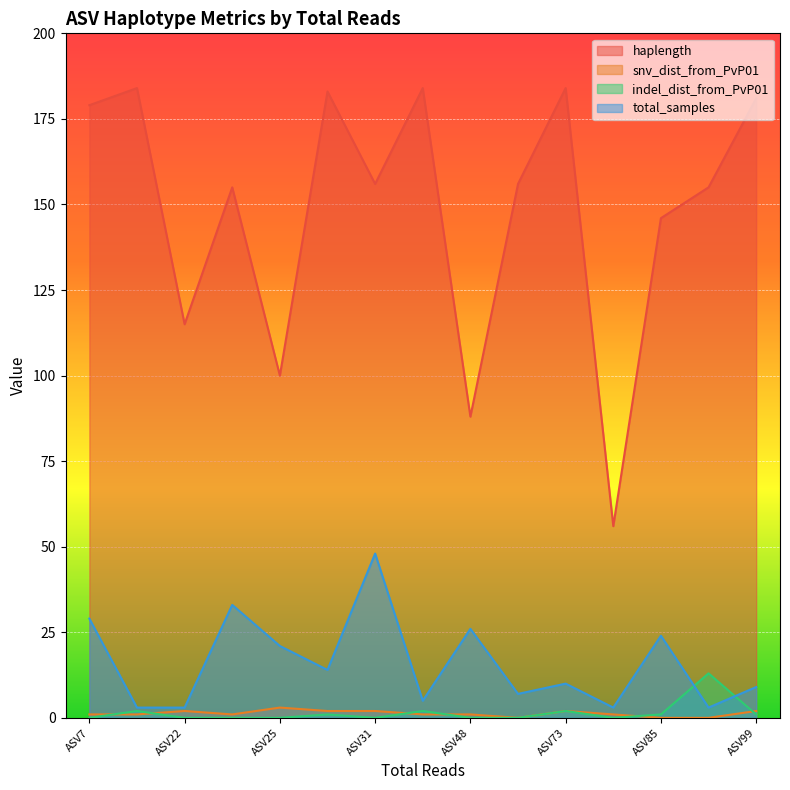

Is the value of haplength at ASV83 greater than the value of indel_dist_from_PvP01 at ASV23?

Yes